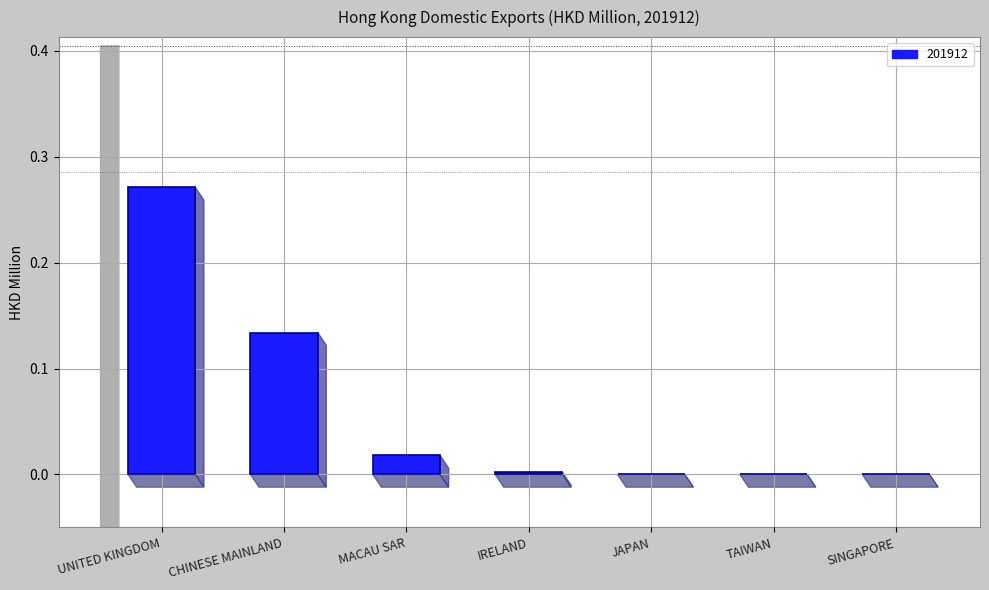

How many data points does each series have?

7